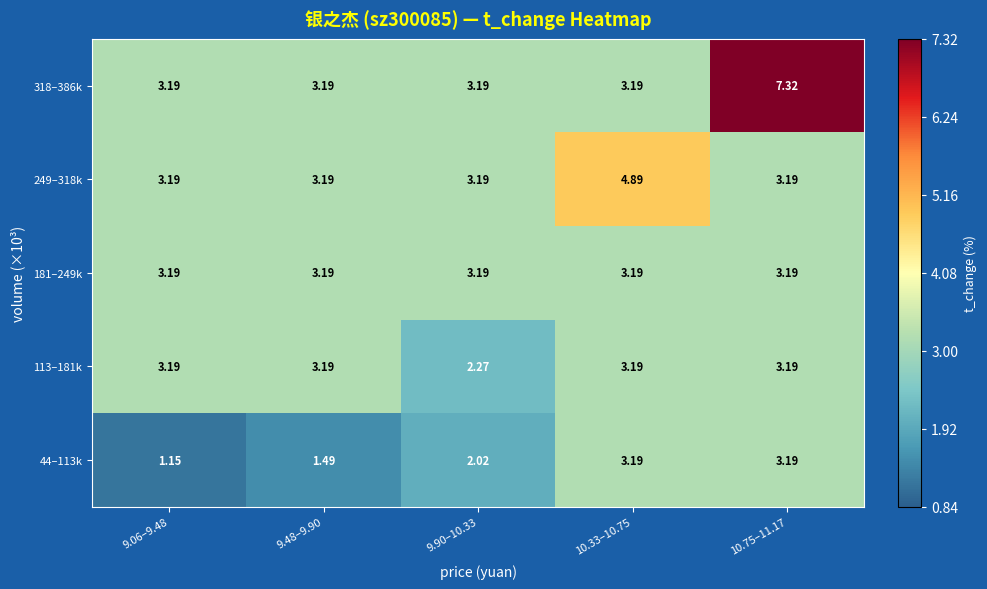

What is the total value across all series at 10.75–11.17?

20.1